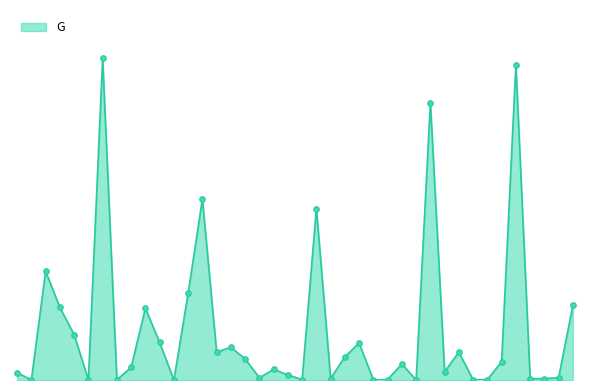

How many interior local peaks (higher than both neighbors) does the data have?

12